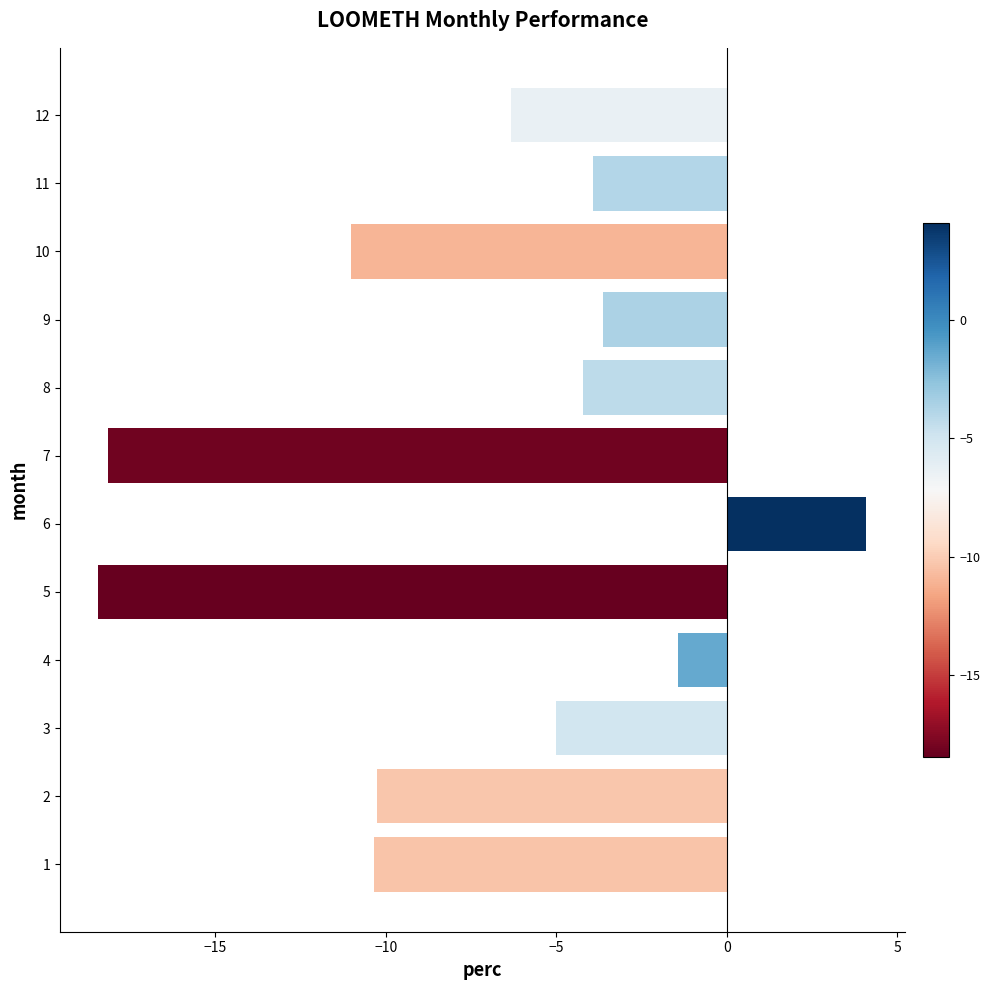

Count the number of values greater than -5.

5